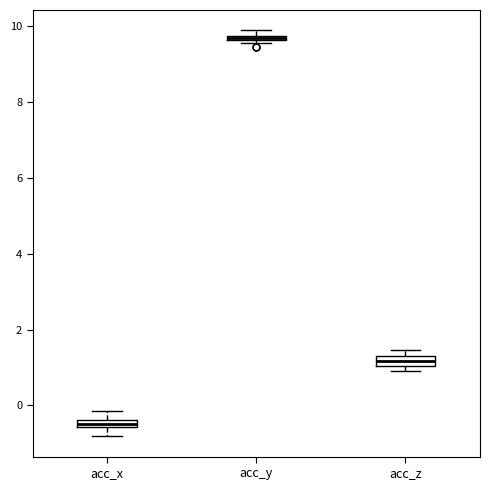

Which box's median line is the highest?

acc_y